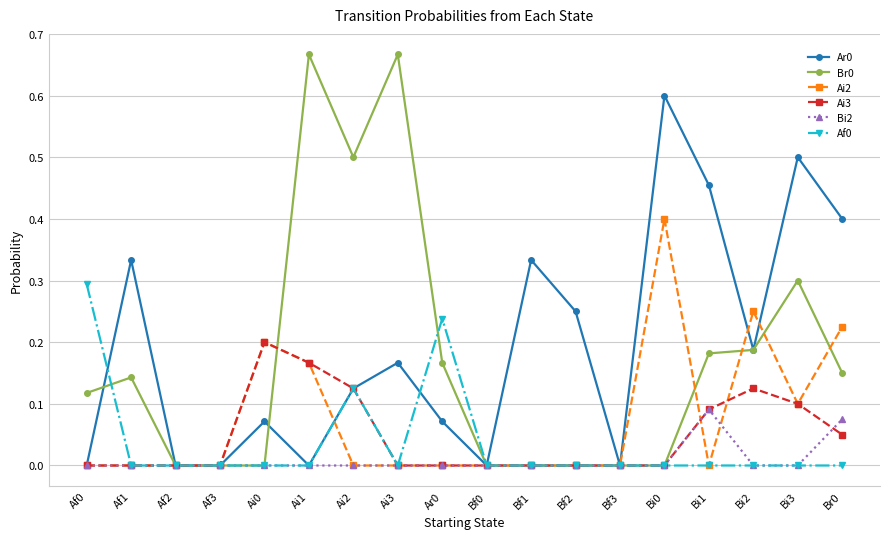

What is the difference between the highest and lowest values at Bi0?

0.6